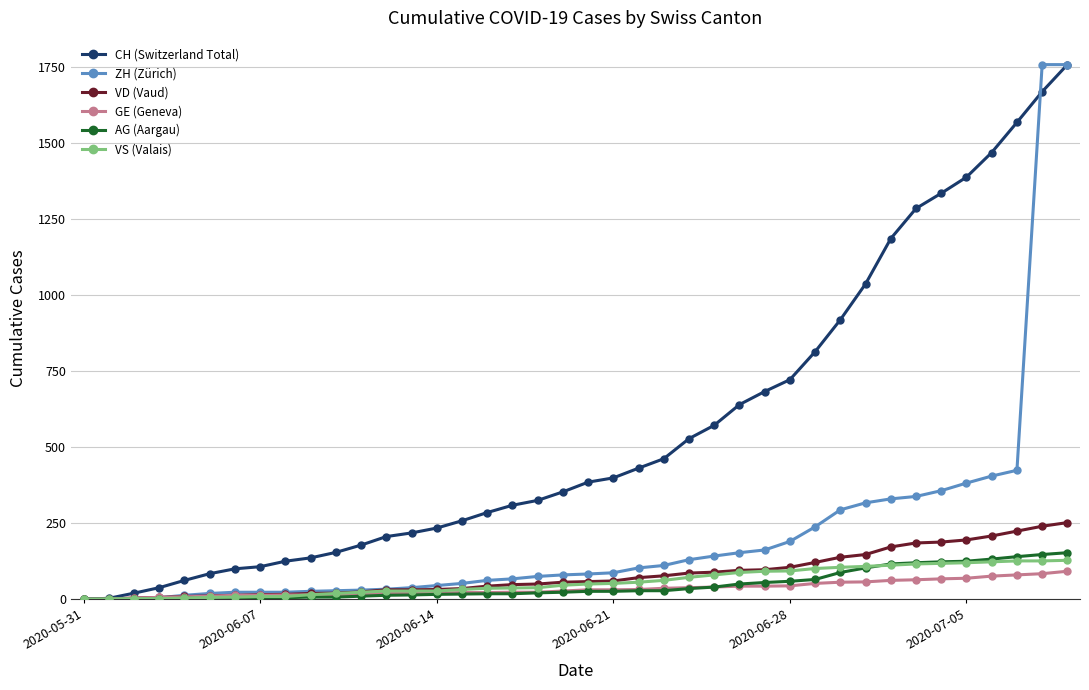

At how many categories does at least one series exceed 547?

15